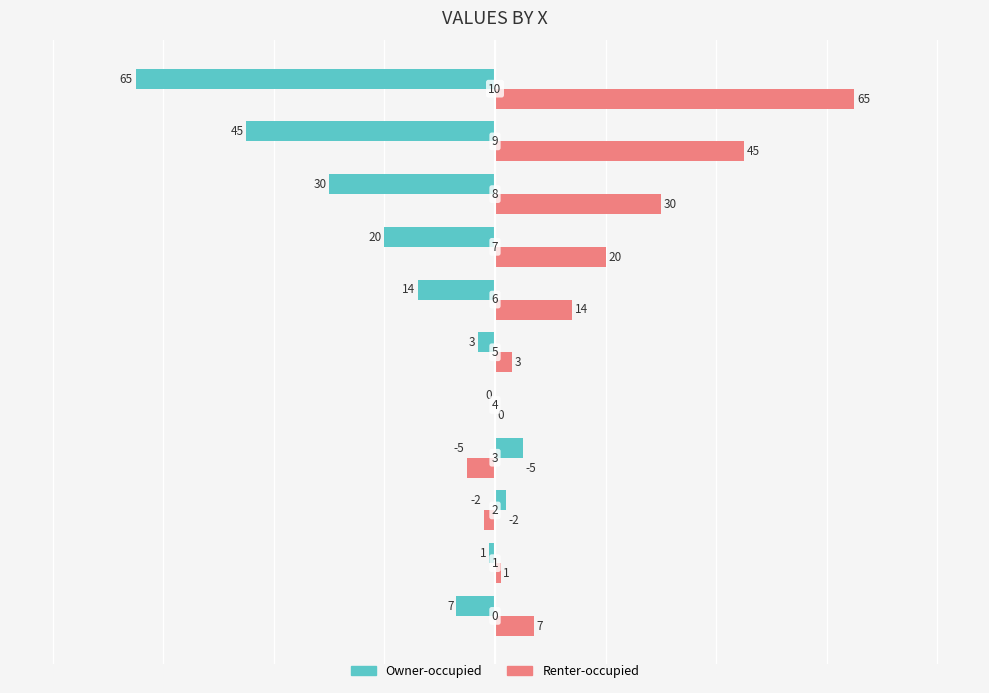

What is the maximum value shown in the chart?

65